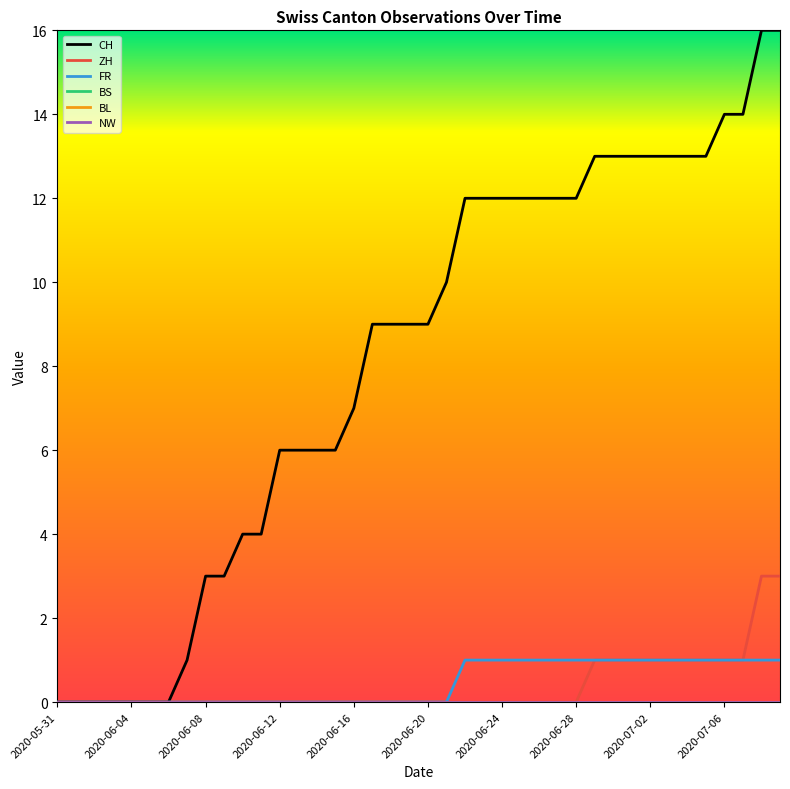

True or false: ZH has more than 1 points higher than both neighbors.

False